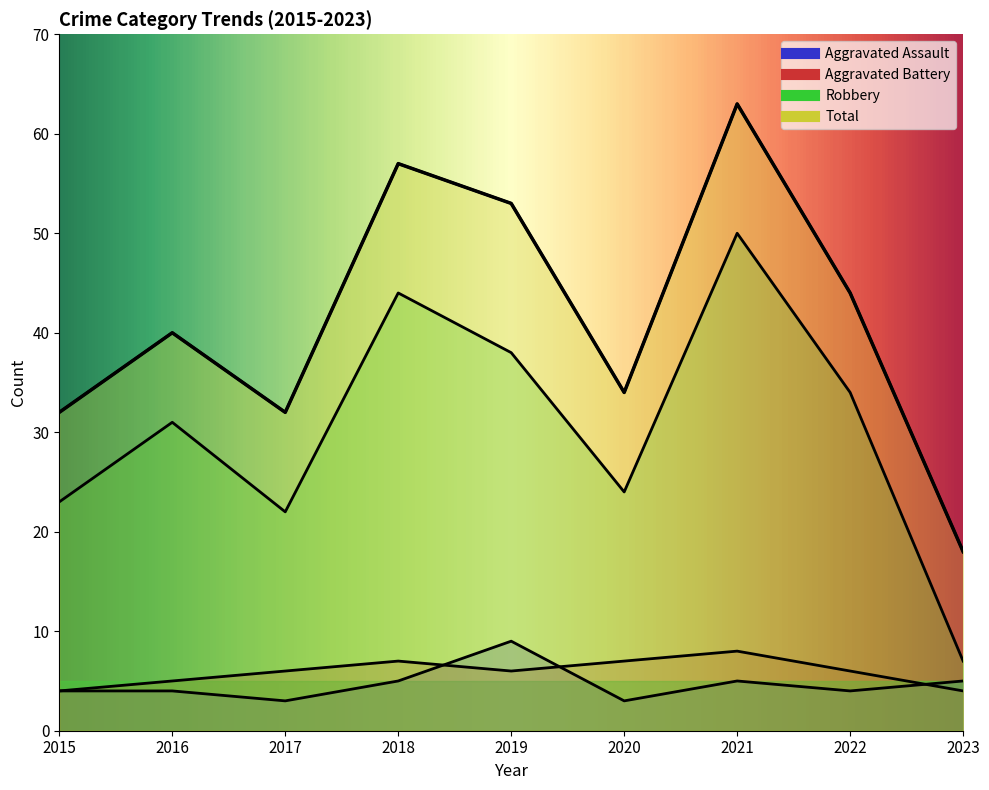

Reading left to right, extract all data points from this chart.

Aggravated Assault: 4	4	3	5	9	3	5	4	5
Aggravated Battery: 4	5	6	7	6	7	8	6	4
Robbery: 23	31	22	44	38	24	50	34	7
Total: 32	40	32	57	53	34	63	44	18